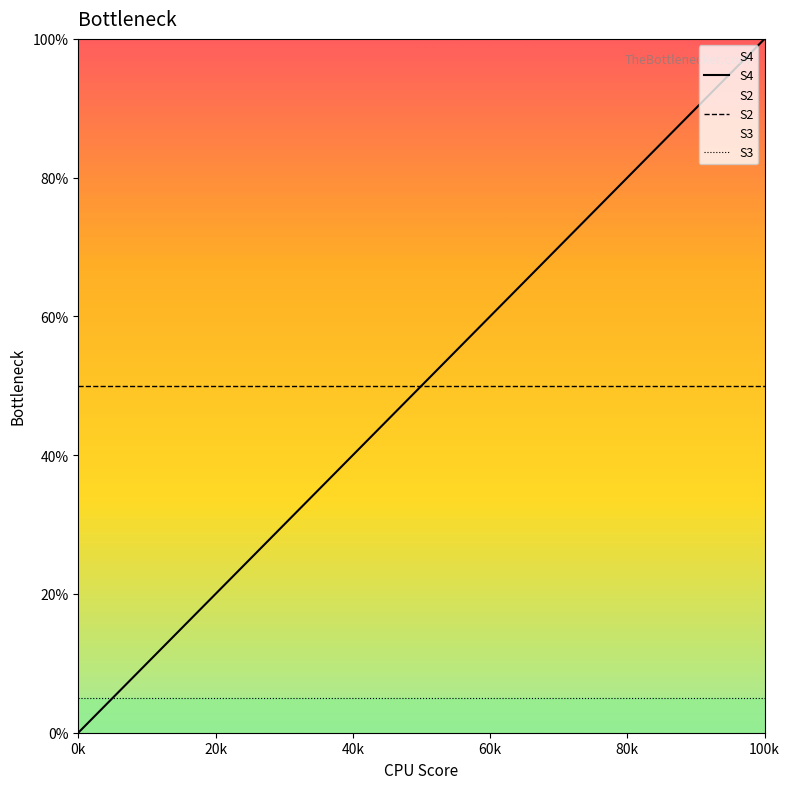

At which category is the sum across all series the highest?

100k